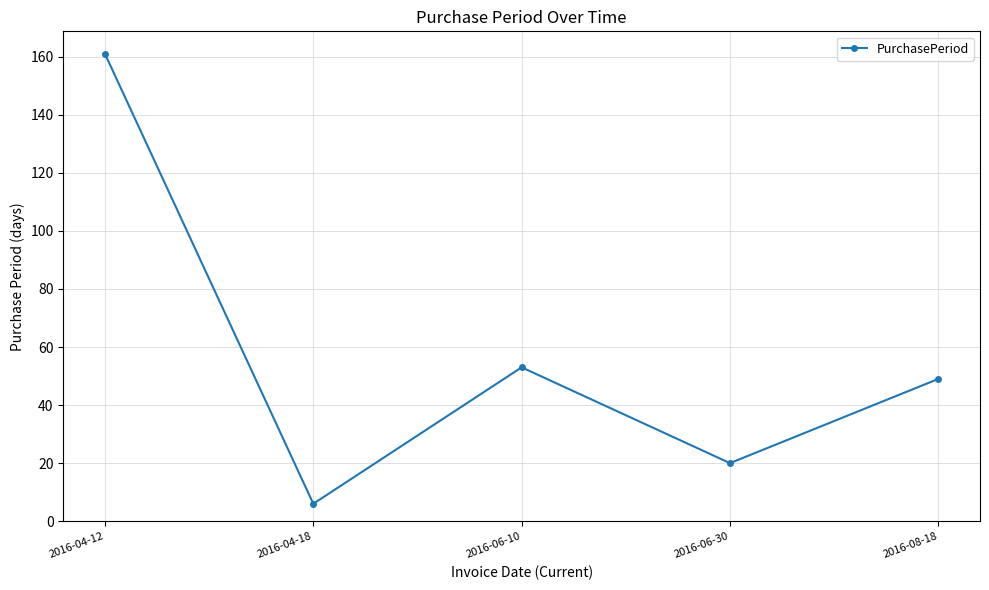

List the labels in order of value, largest first.

2016-04-12, 2016-06-10, 2016-08-18, 2016-06-30, 2016-04-18